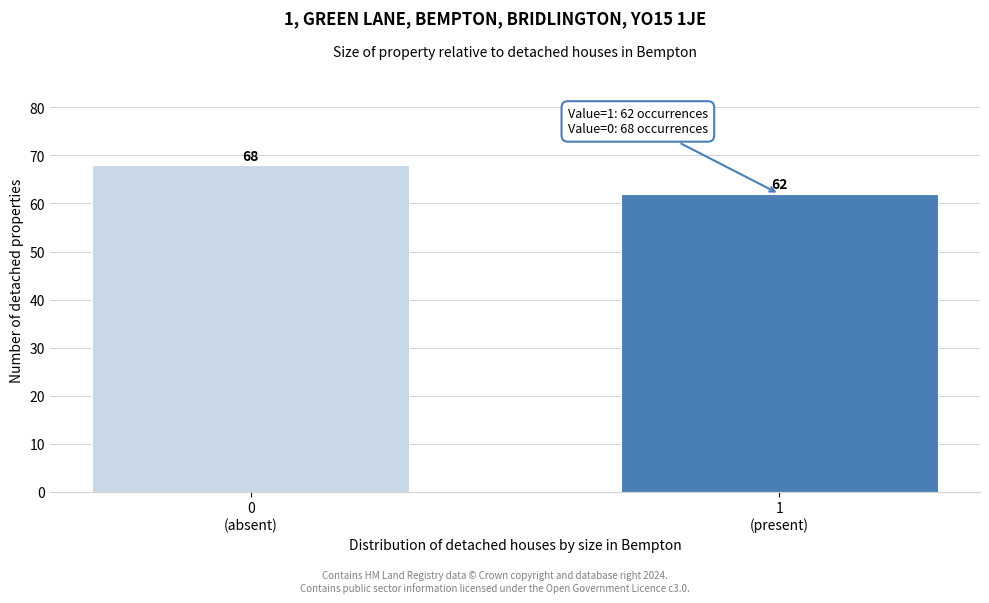

Reading right to left, what are all the values shown in this chart?

62	68